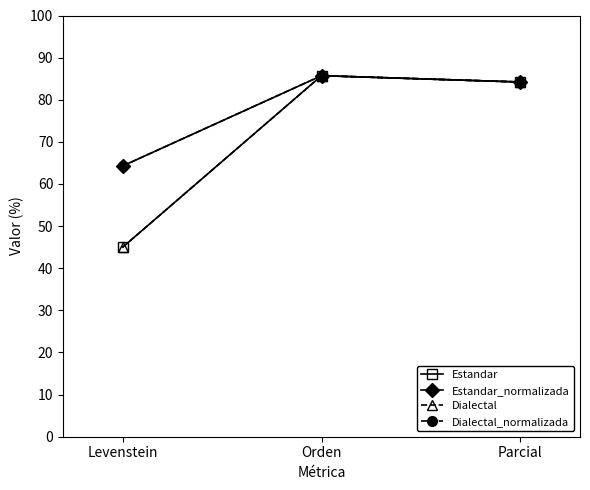

Does the chart have visible grid lines?

No